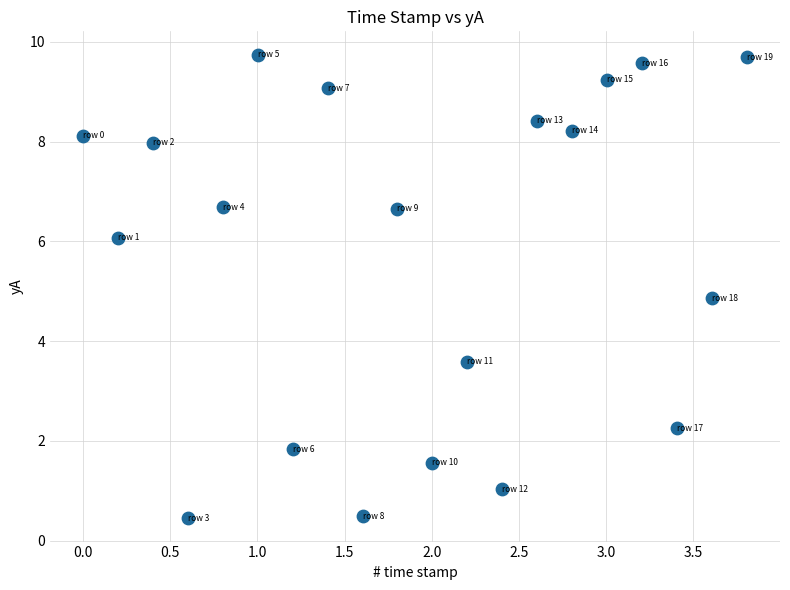

What Y value in the scatter plot is closest to 5?

4.9